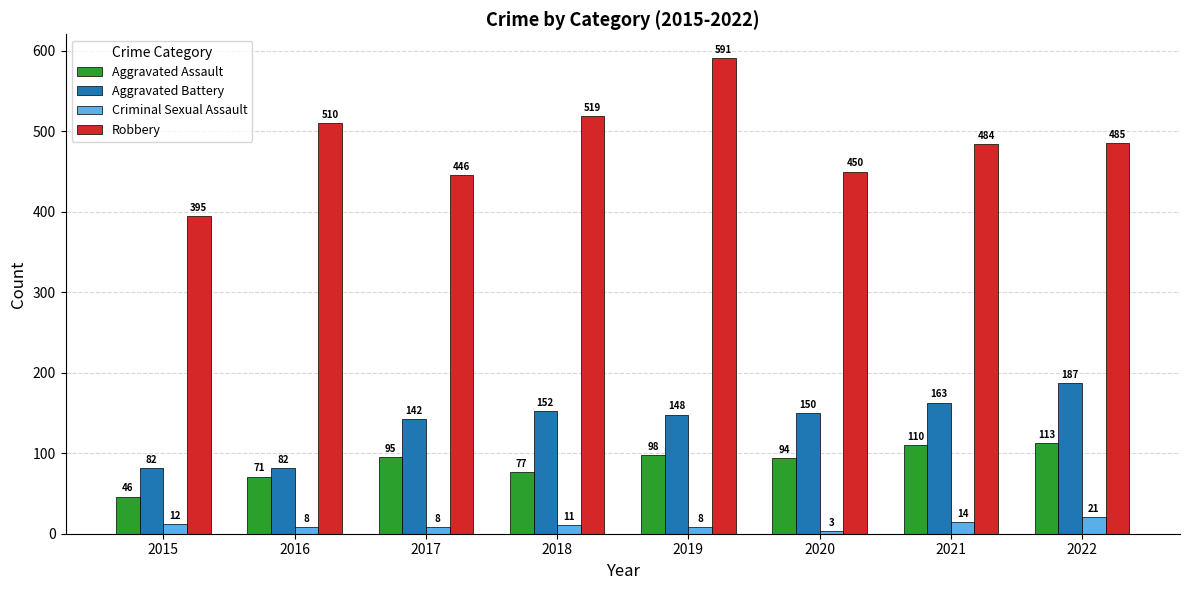

Reading left to right, extract all data points from this chart.

Aggravated Assault: 46	71	95	77	98	94	110	113
Aggravated Battery: 82	82	142	152	148	150	163	187
Criminal Sexual Assault: 12	8	8	11	8	3	14	21
Robbery: 395	510	446	519	591	450	484	485